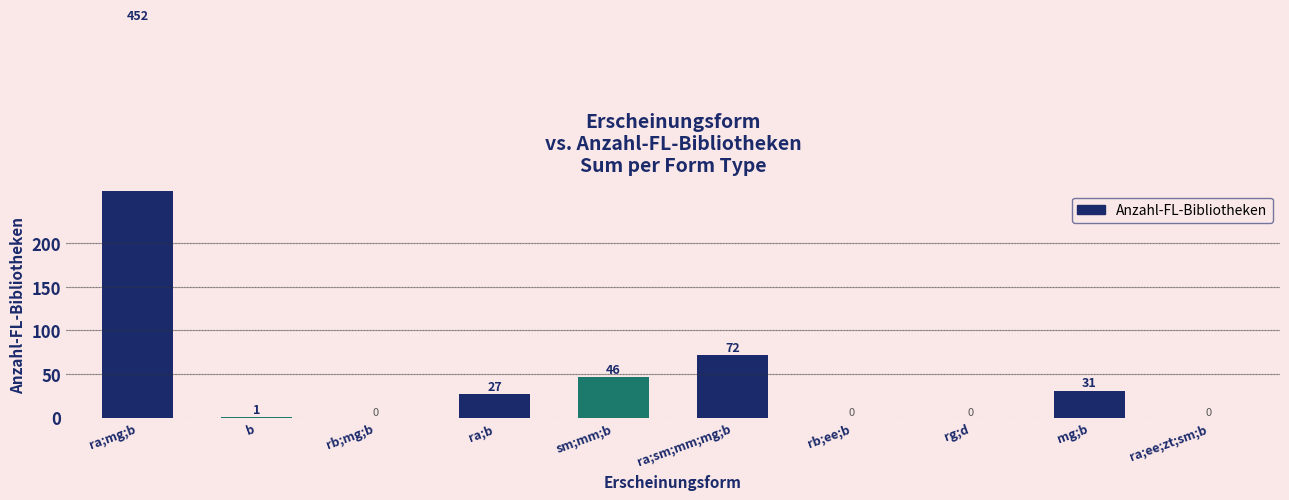

Which category has the lowest value across all series?

rb;mg;b